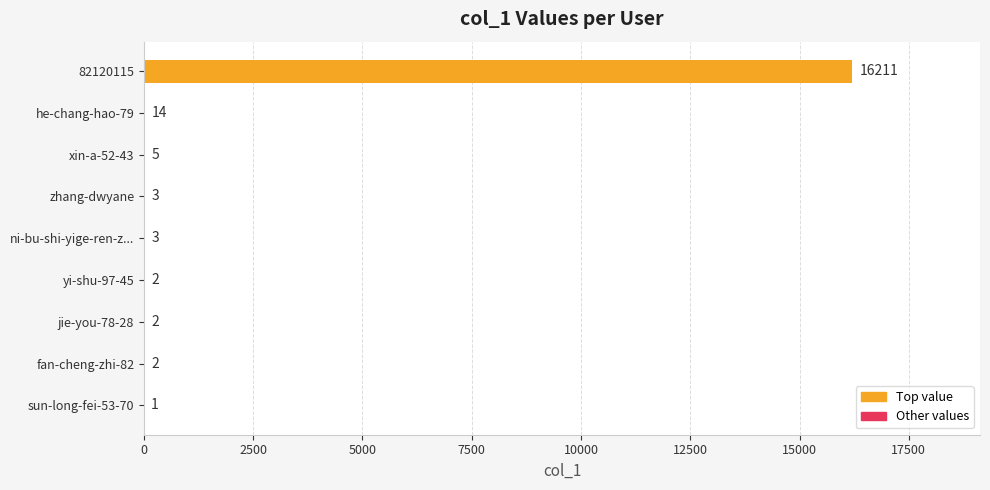

What is the sum of all values?

16243